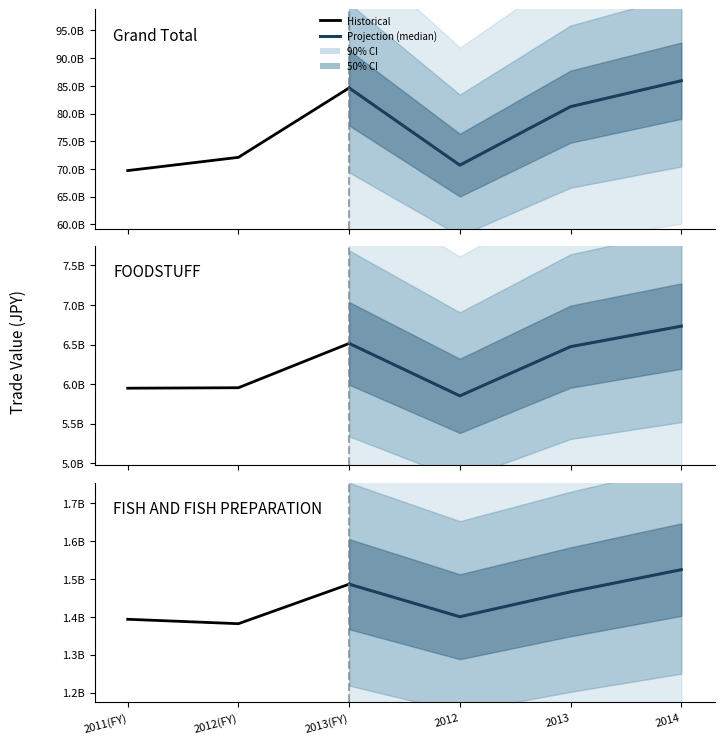

At which label does FOODSTUFF first exceed 6473095467?

2013(FY)